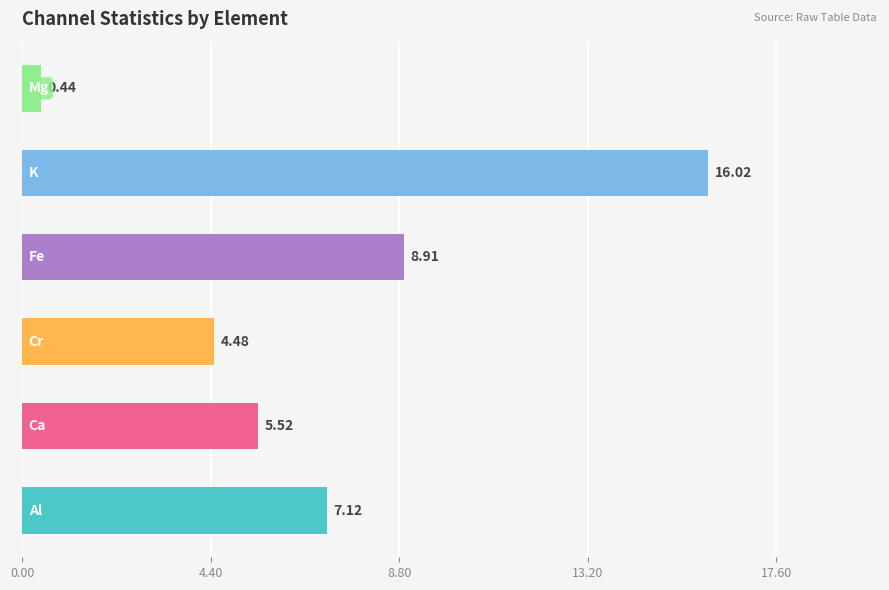

What is the difference between the second highest and second lowest values?

4.4